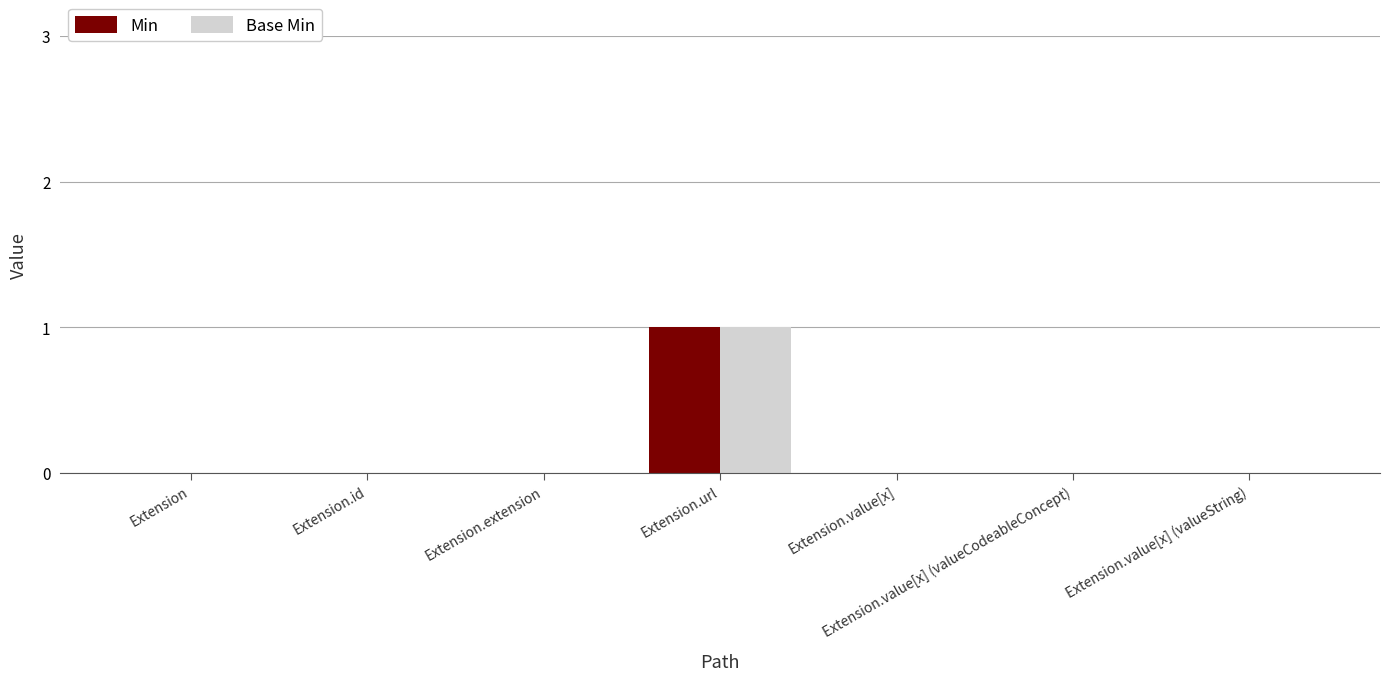

How many distinct data groups are displayed?

2